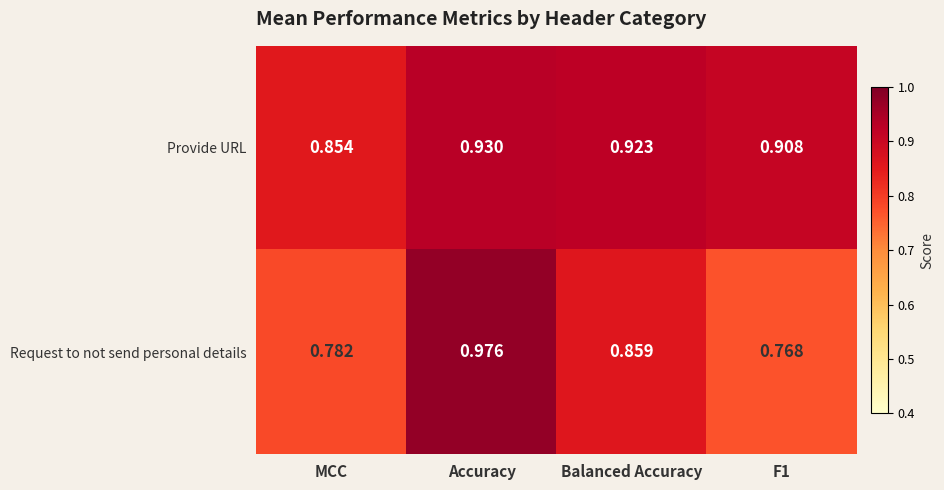

Rank the series by their maximum value, from highest to lowest.

Request to not send personal details, Provide URL